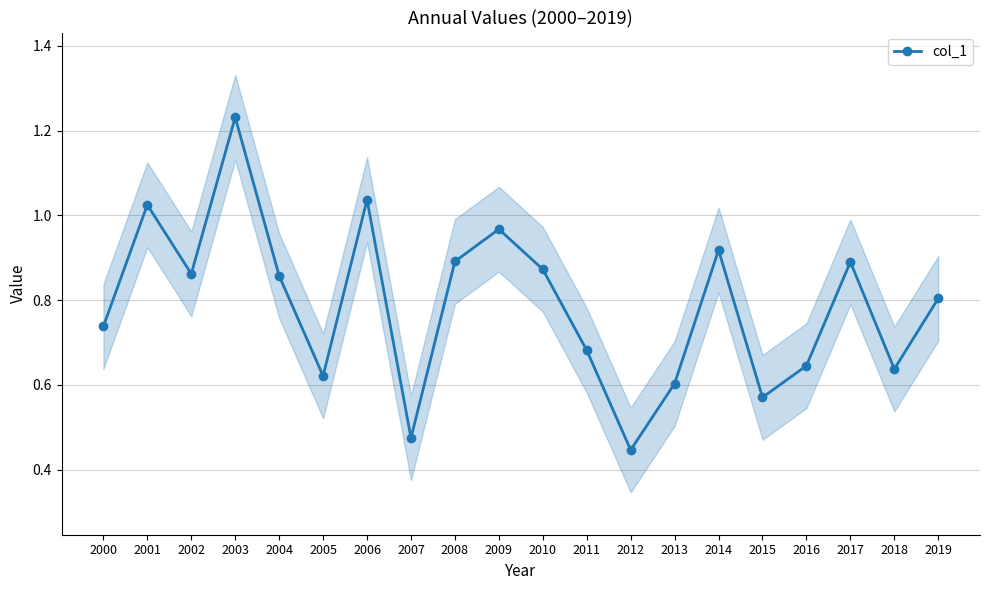

Where is the first local maximum?

2001